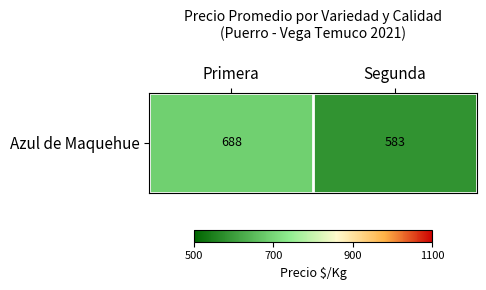

How many values are below 688?

1